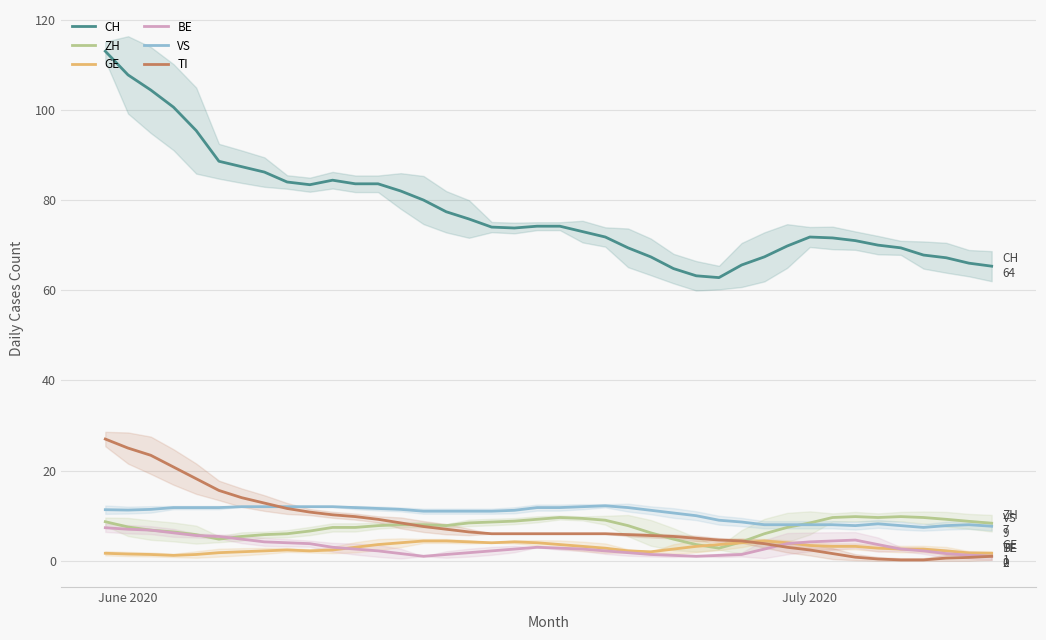

Count the number of data series in this chart.

6